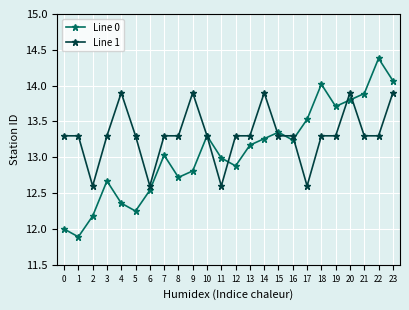

What is the sum of all Line 0 values?

314.0